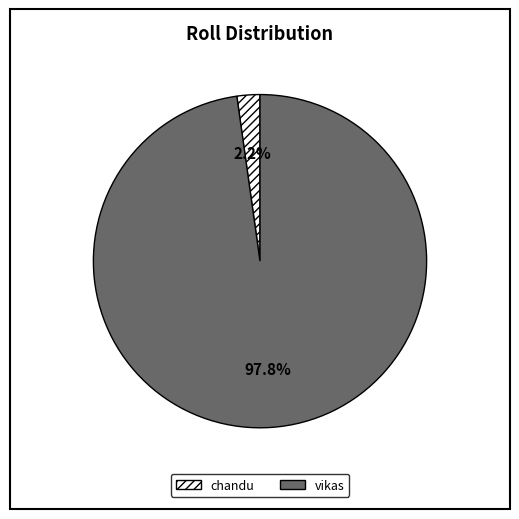

To the nearest percent, what portion does vikas represent?

98%